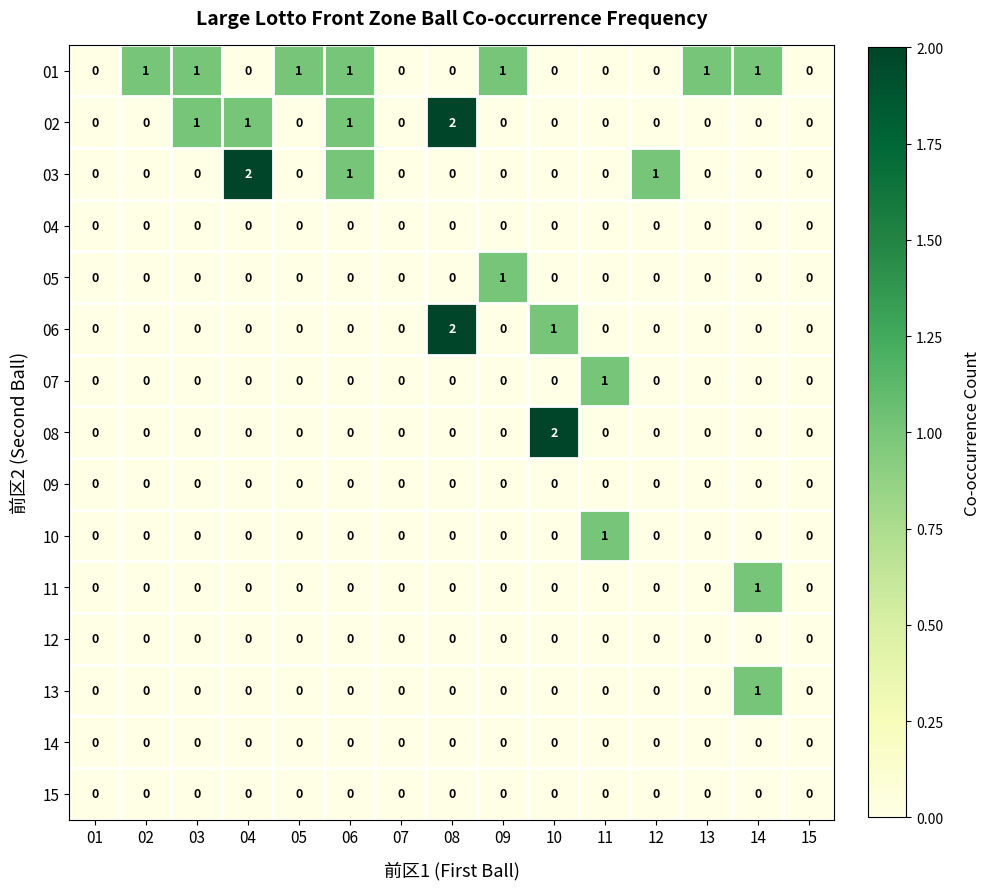

Which series changed the most between 04 and 09?

03